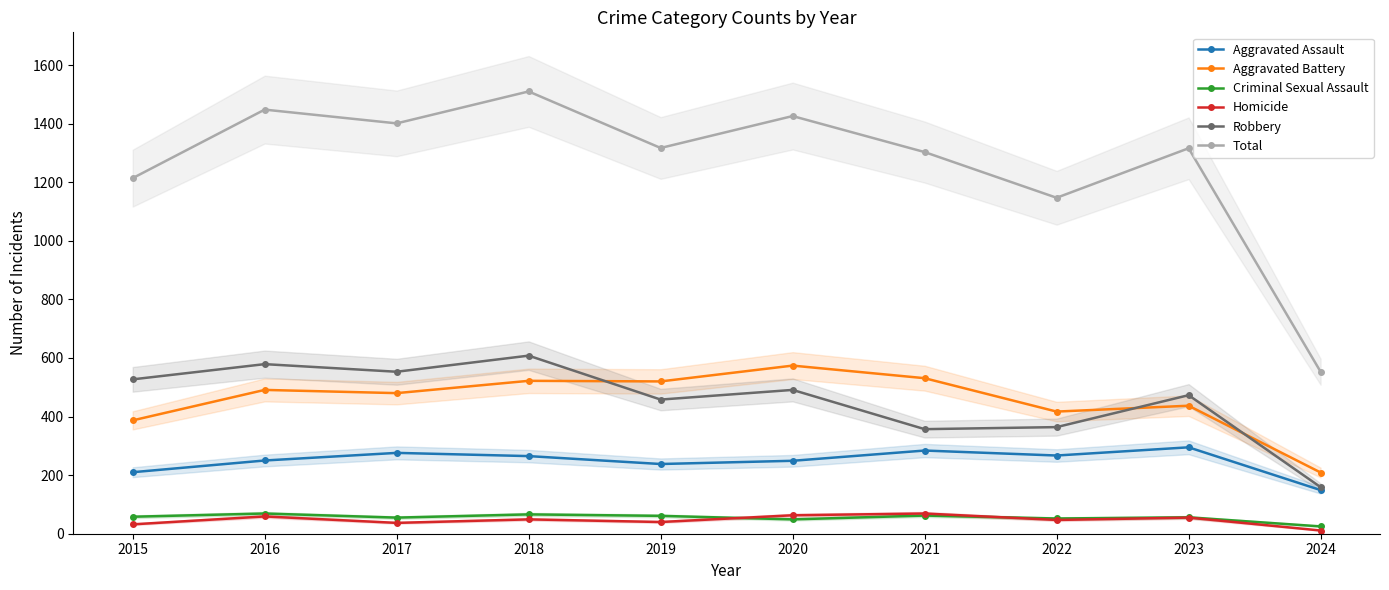

Where is Aggravated Assault nearest to the value 222?

2015